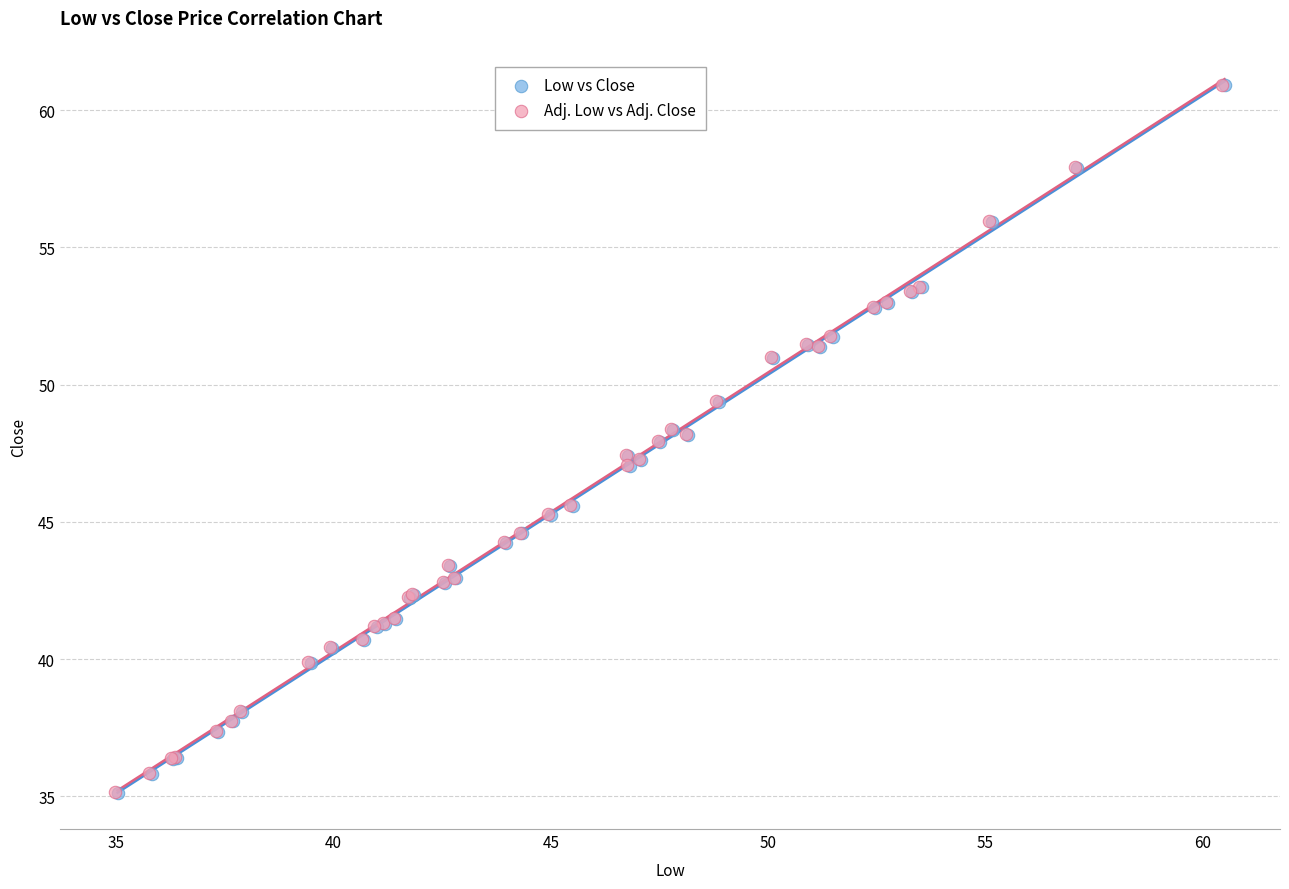

What are all the series names shown in the legend?

Low vs Close, Adj. Low vs Adj. Close